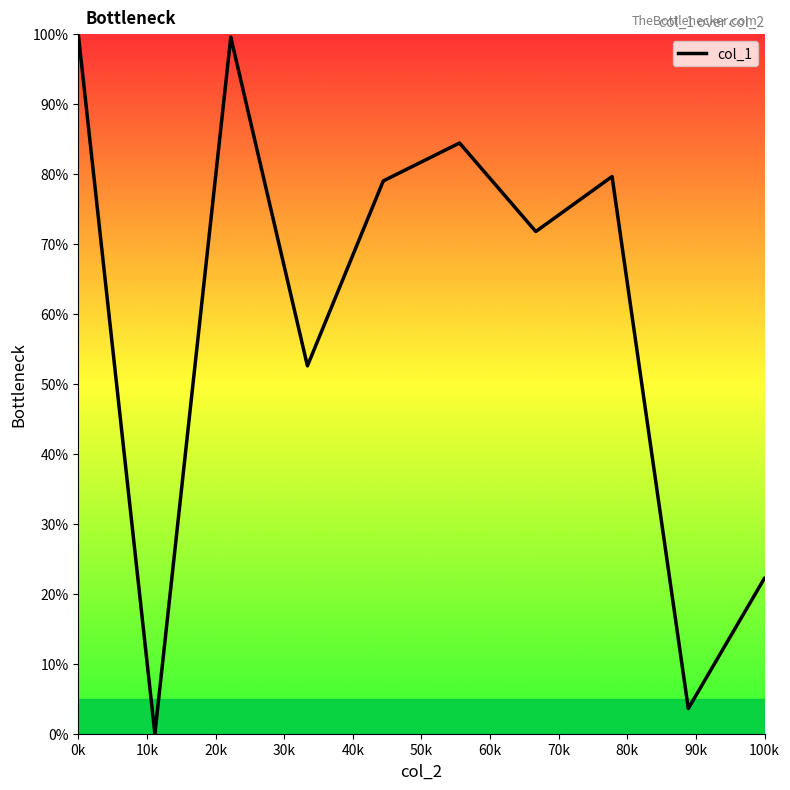

What is the difference between the maximum and minimum values?

100.0